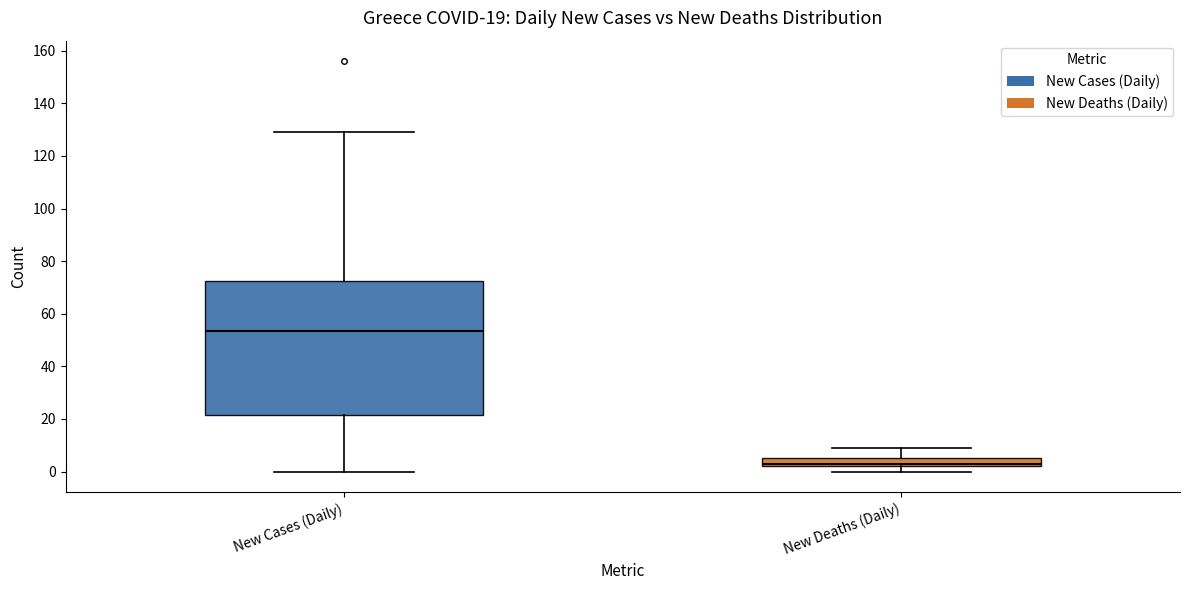

Comparing the boxes themselves (not the whiskers), which one is the tallest?

New Cases (Daily)